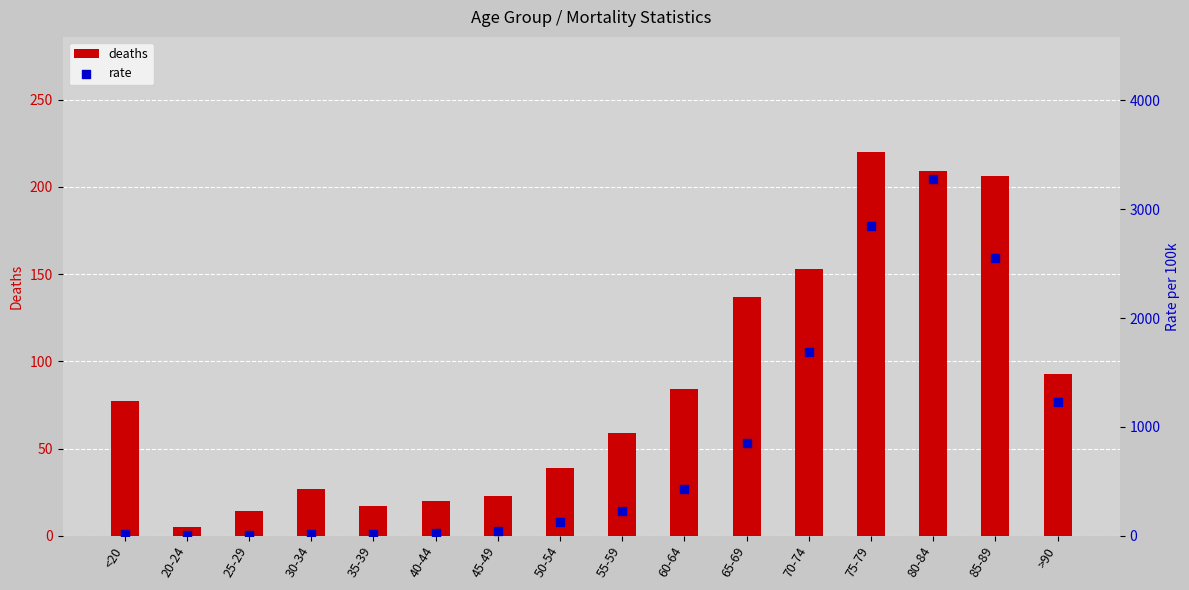

Is the value of rate at >90 greater than the value of deaths at 85-89?

Yes